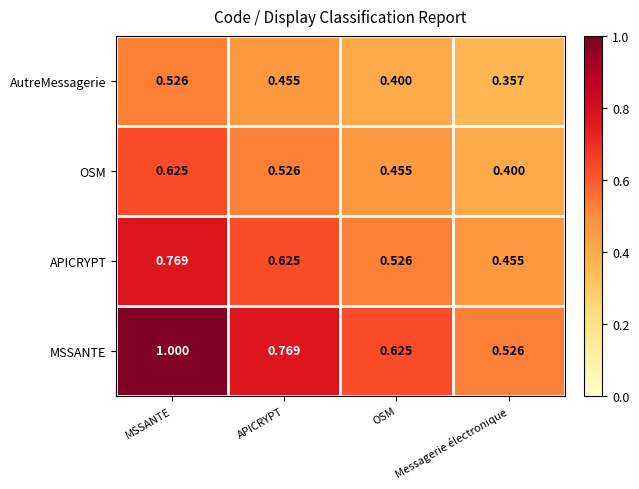

At which label is OSM closest to 0?

Messagerie électronique